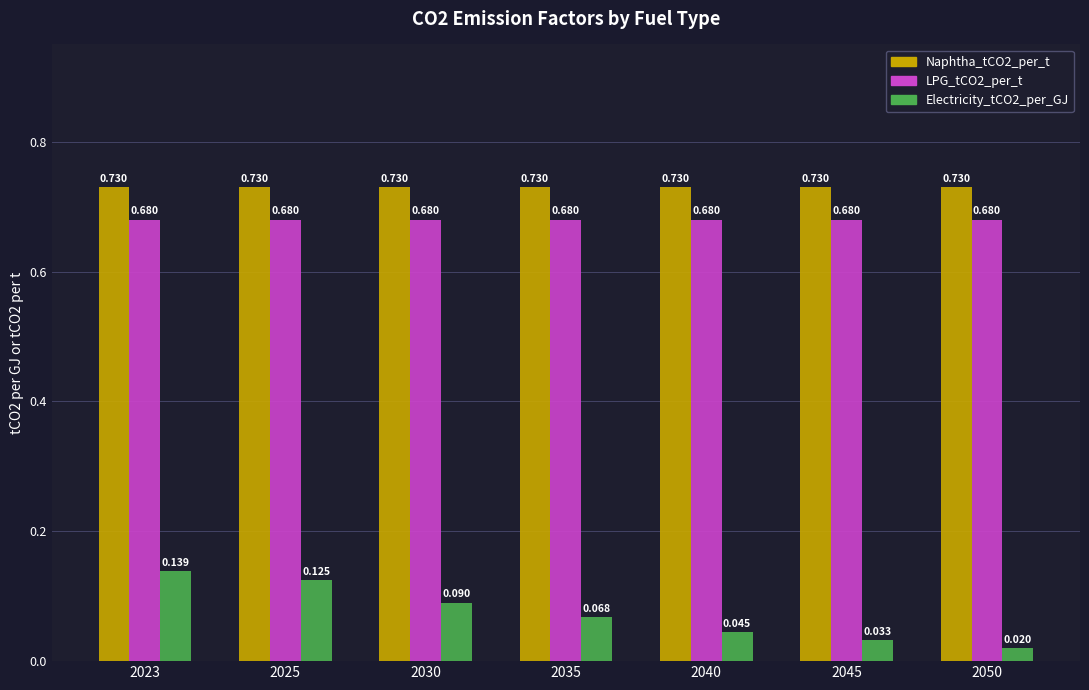

How many bars are there in each group?

3